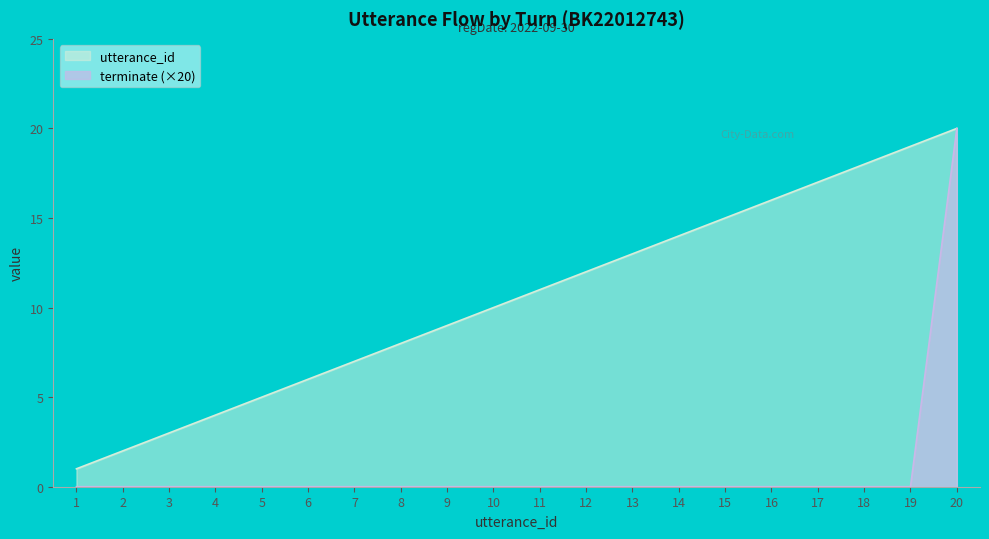

Does the chart have visible grid lines?

No